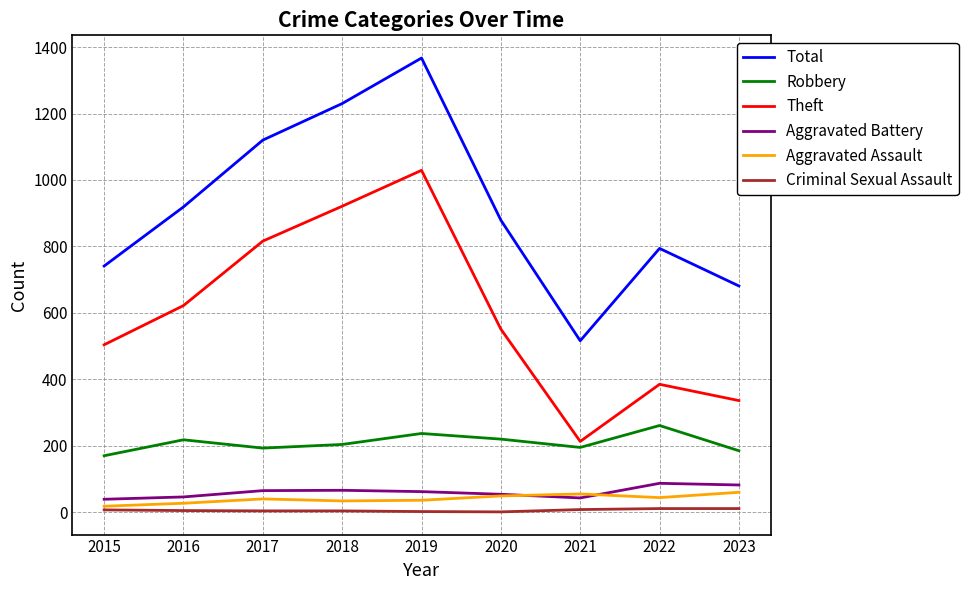

What is the highest value of the Theft series?

1029